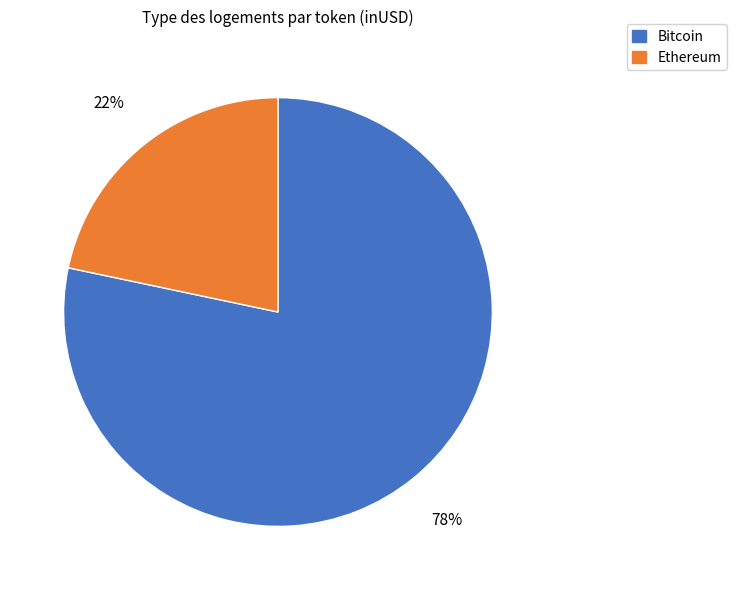

Is there a majority slice in this chart?

Yes